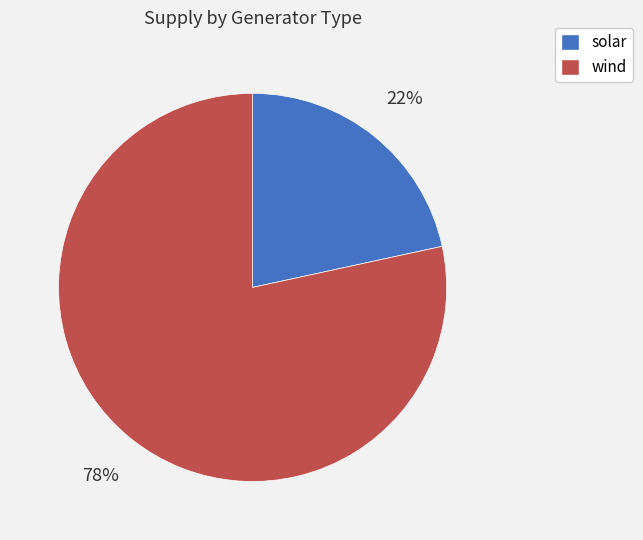

Is the sum of solar and wind greater than half?

Yes